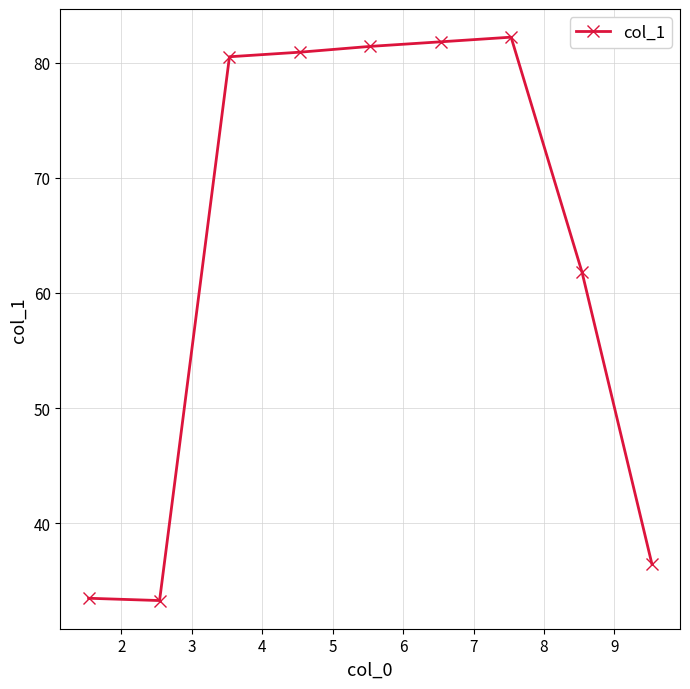

What is the average value?

63.5